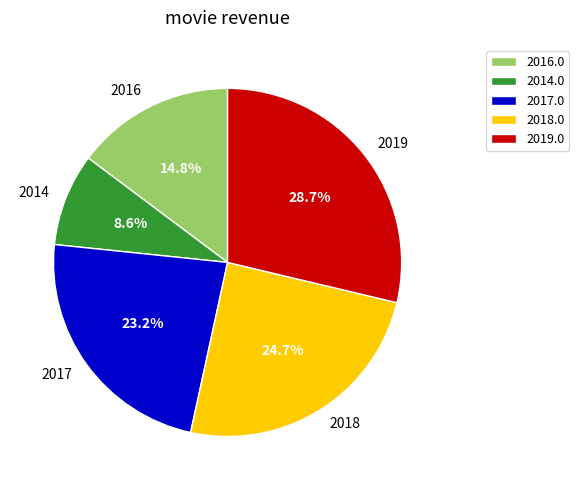

Combined, do 2016 and 2017 account for over 50%?

No